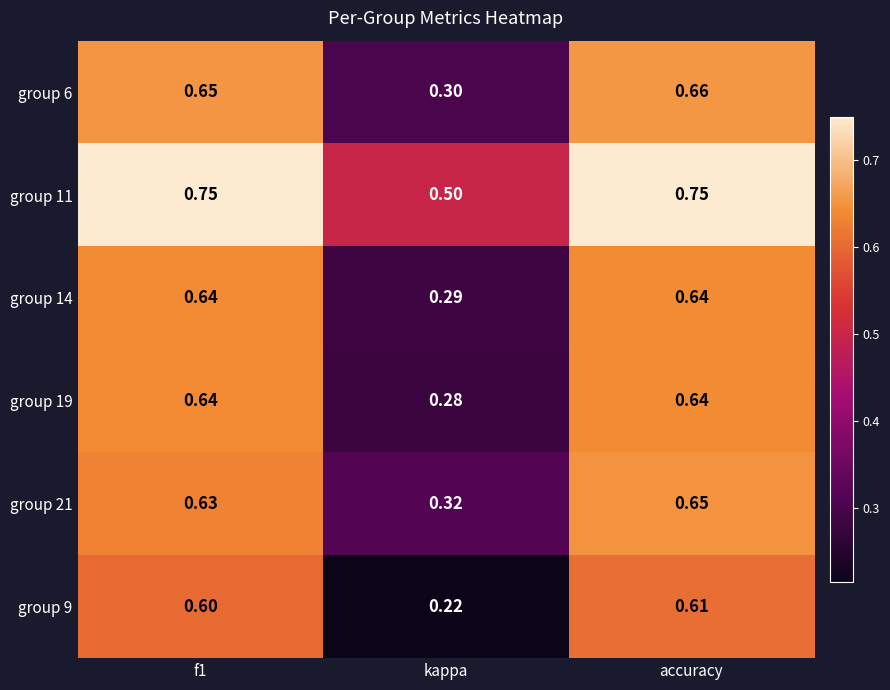

Is the value of group 19 at accuracy greater than the value of group 9 at accuracy?

Yes